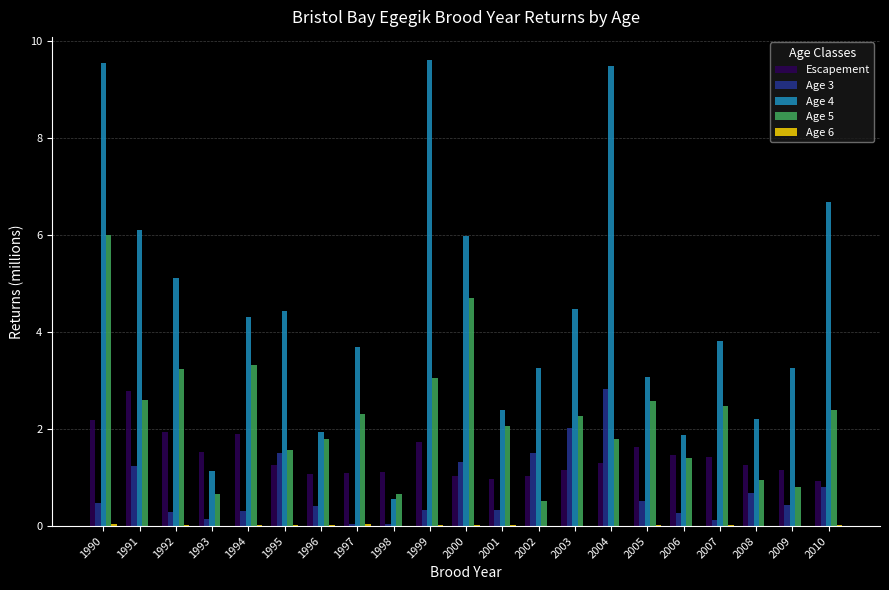

The value of Escapement at 2003 is 0.5. True or false?

False